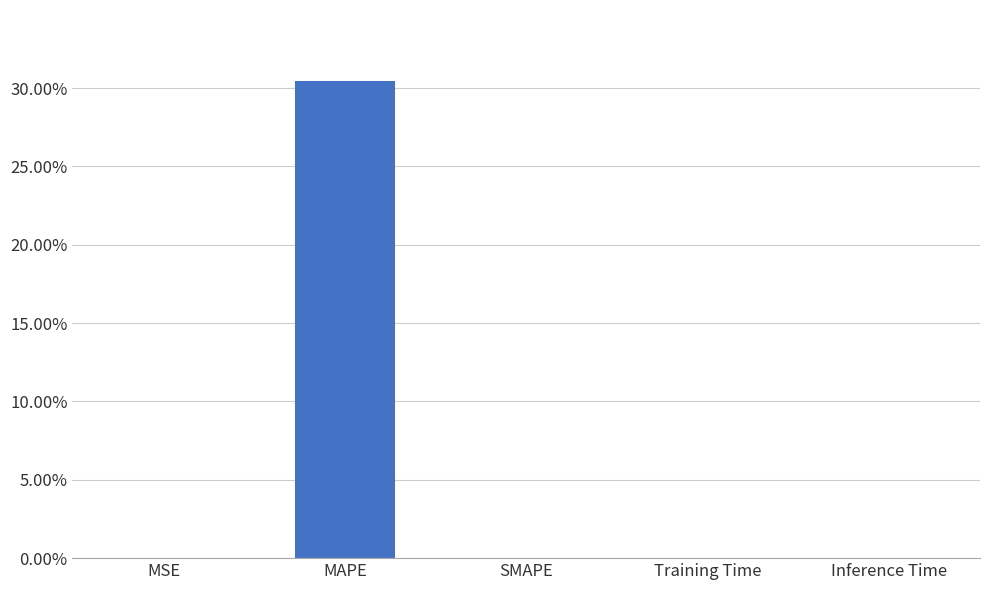

What is the difference between the values at MAPE and Training Time?

30.4